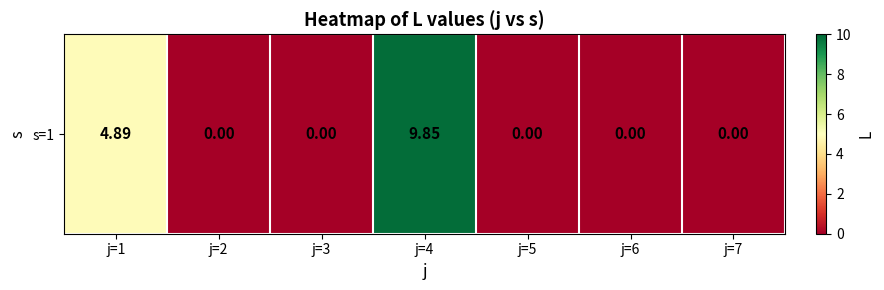

True or false: the data shows 0.0 at j=5.

True